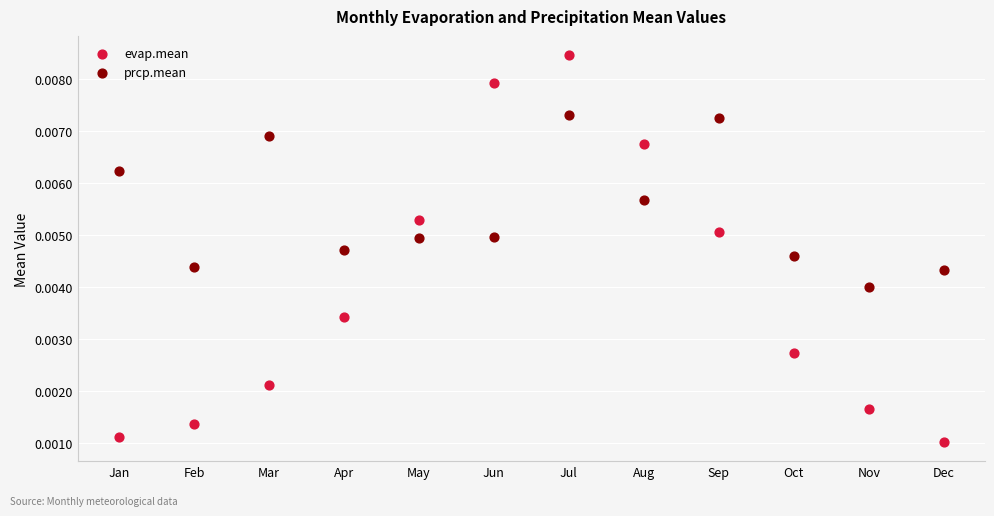

Which series reaches the minimum Y coordinate?

evap.mean